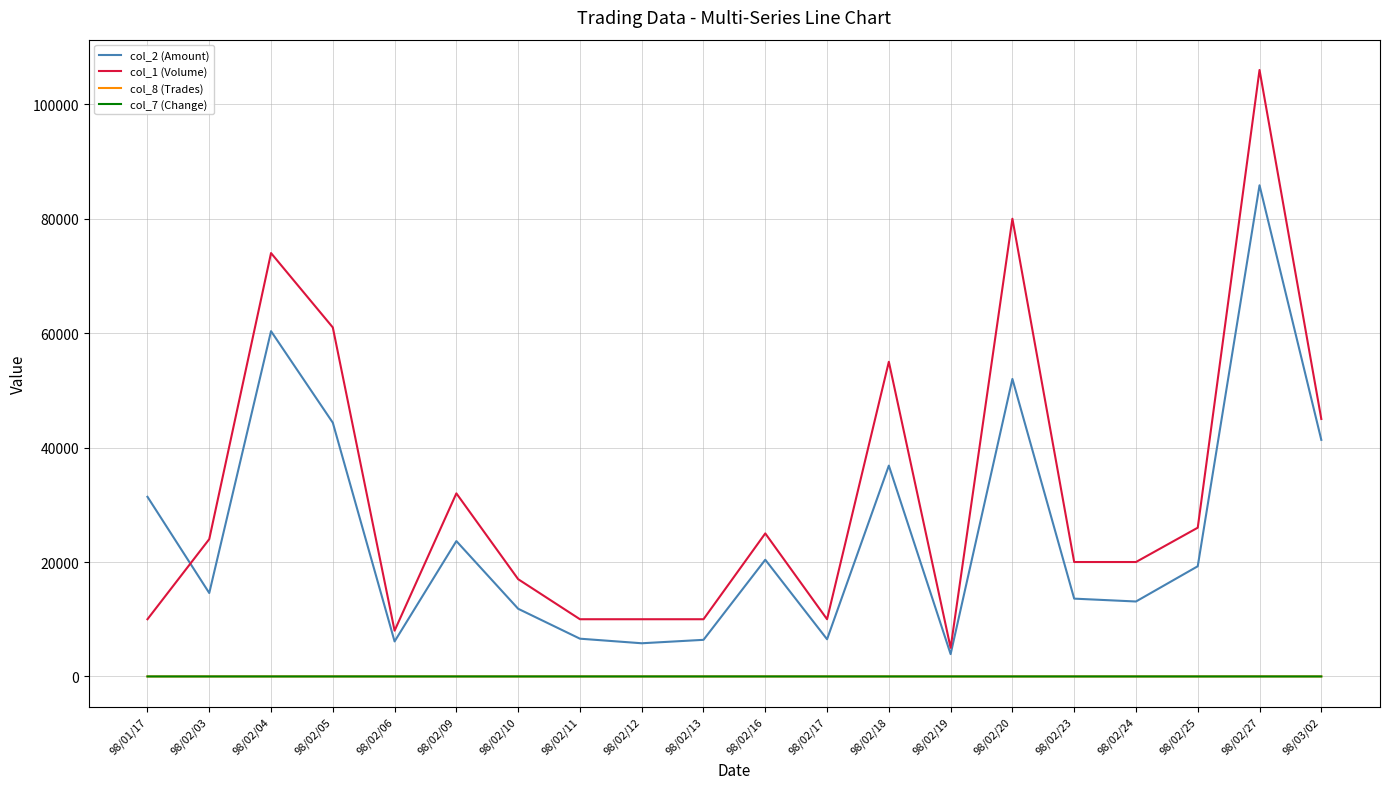

Which series has the widest spread of values?

col_1 (Volume)